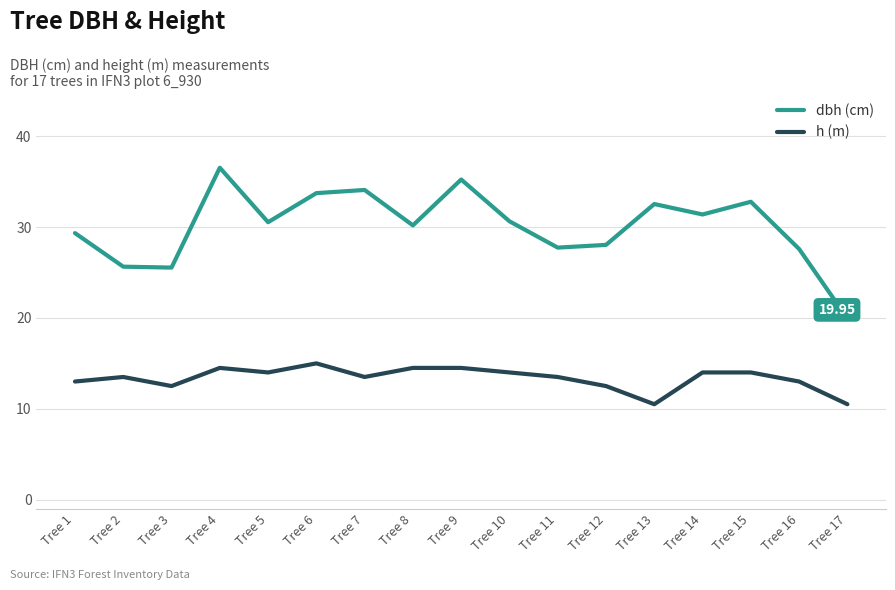

What is the smallest value displayed?

10.5